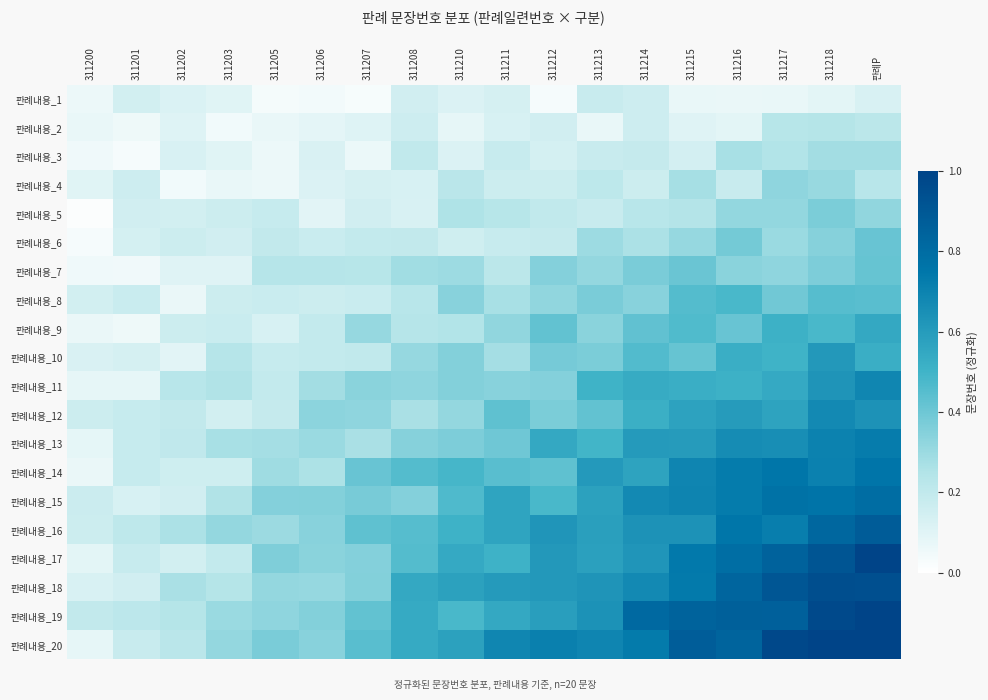

Reading left to right, extract all data points from this chart.

판례내용_1: 311200=0.1	311201=0.1	311202=0.1	311203=0.1	311205=0.0	311206=0.0	311207=0.0	311208=0.2	311210=0.1	311211=0.1	311212=0.0	311213=0.2	311214=0.2	311215=0.1	311216=0.1	311217=0.1	311218=0.1	판례P=0.1
판례내용_2: 311200=0.1	311201=0.1	311202=0.1	311203=0.0	311205=0.1	311206=0.1	311207=0.1	311208=0.2	311210=0.1	311211=0.1	311212=0.1	311213=0.1	311214=0.2	311215=0.1	311216=0.1	311217=0.2	311218=0.2	판례P=0.2
판례내용_3: 311200=0.1	311201=0.0	311202=0.1	311203=0.1	311205=0.1	311206=0.1	311207=0.1	311208=0.2	311210=0.1	311211=0.2	311212=0.1	311213=0.2	311214=0.2	311215=0.1	311216=0.3	311217=0.2	311218=0.3	판례P=0.3
판례내용_4: 311200=0.1	311201=0.2	311202=0.0	311203=0.1	311205=0.1	311206=0.1	311207=0.1	311208=0.1	311210=0.2	311211=0.2	311212=0.2	311213=0.2	311214=0.2	311215=0.3	311216=0.2	311217=0.3	311218=0.3	판례P=0.2
판례내용_5: 311200=0.0	311201=0.2	311202=0.1	311203=0.2	311205=0.2	311206=0.1	311207=0.2	311208=0.1	311210=0.3	311211=0.2	311212=0.2	311213=0.2	311214=0.2	311215=0.2	311216=0.3	311217=0.3	311218=0.4	판례P=0.3
판례내용_6: 311200=0.0	311201=0.1	311202=0.2	311203=0.2	311205=0.2	311206=0.2	311207=0.2	311208=0.2	311210=0.2	311211=0.2	311212=0.2	311213=0.3	311214=0.3	311215=0.3	311216=0.4	311217=0.3	311218=0.3	판례P=0.4
판례내용_7: 311200=0.1	311201=0.1	311202=0.1	311203=0.1	311205=0.2	311206=0.2	311207=0.2	311208=0.3	311210=0.3	311211=0.2	311212=0.3	311213=0.3	311214=0.4	311215=0.4	311216=0.3	311217=0.3	311218=0.4	판례P=0.4
판례내용_8: 311200=0.1	311201=0.2	311202=0.1	311203=0.2	311205=0.2	311206=0.2	311207=0.2	311208=0.2	311210=0.3	311211=0.3	311212=0.3	311213=0.4	311214=0.3	311215=0.5	311216=0.5	311217=0.4	311218=0.5	판례P=0.4
판례내용_9: 311200=0.1	311201=0.1	311202=0.2	311203=0.2	311205=0.1	311206=0.2	311207=0.3	311208=0.2	311210=0.2	311211=0.3	311212=0.4	311213=0.3	311214=0.4	311215=0.5	311216=0.4	311217=0.5	311218=0.5	판례P=0.5
판례내용_10: 311200=0.1	311201=0.1	311202=0.1	311203=0.2	311205=0.2	311206=0.2	311207=0.2	311208=0.3	311210=0.4	311211=0.3	311212=0.4	311213=0.4	311214=0.5	311215=0.4	311216=0.5	311217=0.5	311218=0.6	판례P=0.5
판례내용_11: 311200=0.1	311201=0.1	311202=0.2	311203=0.3	311205=0.2	311206=0.3	311207=0.3	311208=0.3	311210=0.4	311211=0.3	311212=0.4	311213=0.5	311214=0.5	311215=0.5	311216=0.5	311217=0.5	311218=0.6	판례P=0.7
판례내용_12: 311200=0.2	311201=0.2	311202=0.2	311203=0.1	311205=0.2	311206=0.3	311207=0.3	311208=0.3	311210=0.3	311211=0.4	311212=0.4	311213=0.4	311214=0.5	311215=0.6	311216=0.6	311217=0.6	311218=0.7	판례P=0.6
판례내용_13: 311200=0.1	311201=0.2	311202=0.2	311203=0.3	311205=0.3	311206=0.3	311207=0.3	311208=0.3	311210=0.4	311211=0.4	311212=0.5	311213=0.5	311214=0.6	311215=0.6	311216=0.7	311217=0.7	311218=0.7	판례P=0.7
판례내용_14: 311200=0.1	311201=0.2	311202=0.2	311203=0.2	311205=0.3	311206=0.3	311207=0.4	311208=0.5	311210=0.5	311211=0.4	311212=0.4	311213=0.6	311214=0.6	311215=0.7	311216=0.7	311217=0.8	311218=0.7	판례P=0.8
판례내용_15: 311200=0.2	311201=0.1	311202=0.2	311203=0.3	311205=0.3	311206=0.4	311207=0.4	311208=0.3	311210=0.5	311211=0.6	311212=0.5	311213=0.6	311214=0.7	311215=0.7	311216=0.7	311217=0.8	311218=0.8	판례P=0.8
판례내용_16: 311200=0.2	311201=0.2	311202=0.3	311203=0.3	311205=0.3	311206=0.3	311207=0.4	311208=0.5	311210=0.5	311211=0.6	311212=0.6	311213=0.6	311214=0.6	311215=0.6	311216=0.8	311217=0.7	311218=0.8	판례P=0.9
판례내용_17: 311200=0.1	311201=0.2	311202=0.1	311203=0.2	311205=0.4	311206=0.3	311207=0.3	311208=0.5	311210=0.5	311211=0.5	311212=0.6	311213=0.6	311214=0.6	311215=0.7	311216=0.8	311217=0.9	311218=0.9	판례P=1.0
판례내용_18: 311200=0.1	311201=0.1	311202=0.3	311203=0.2	311205=0.3	311206=0.3	311207=0.4	311208=0.5	311210=0.6	311211=0.6	311212=0.6	311213=0.6	311214=0.7	311215=0.7	311216=0.8	311217=0.9	311218=0.9	판례P=0.9
판례내용_19: 311200=0.2	311201=0.2	311202=0.2	311203=0.3	311205=0.3	311206=0.4	311207=0.4	311208=0.5	311210=0.5	311211=0.5	311212=0.6	311213=0.6	311214=0.8	311215=0.8	311216=0.9	311217=0.9	311218=1.0	판례P=1.0
판례내용_20: 311200=0.1	311201=0.2	311202=0.2	311203=0.3	311205=0.4	311206=0.3	311207=0.4	311208=0.5	311210=0.6	311211=0.7	311212=0.7	311213=0.7	311214=0.7	311215=0.9	311216=0.8	311217=1.0	311218=1.0	판례P=1.0